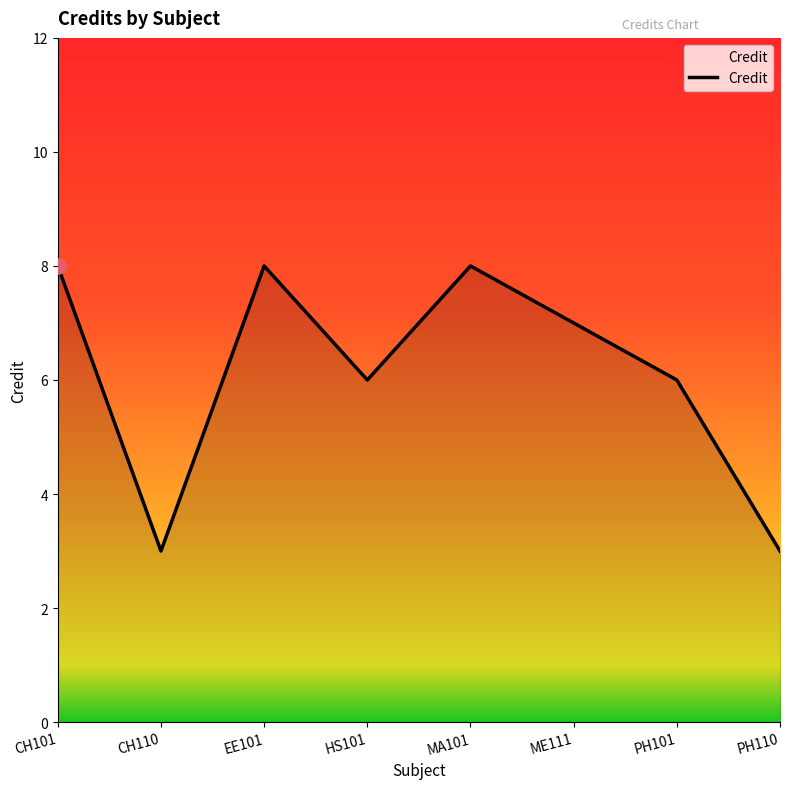

Between CH110 and HS101, which is larger?

HS101